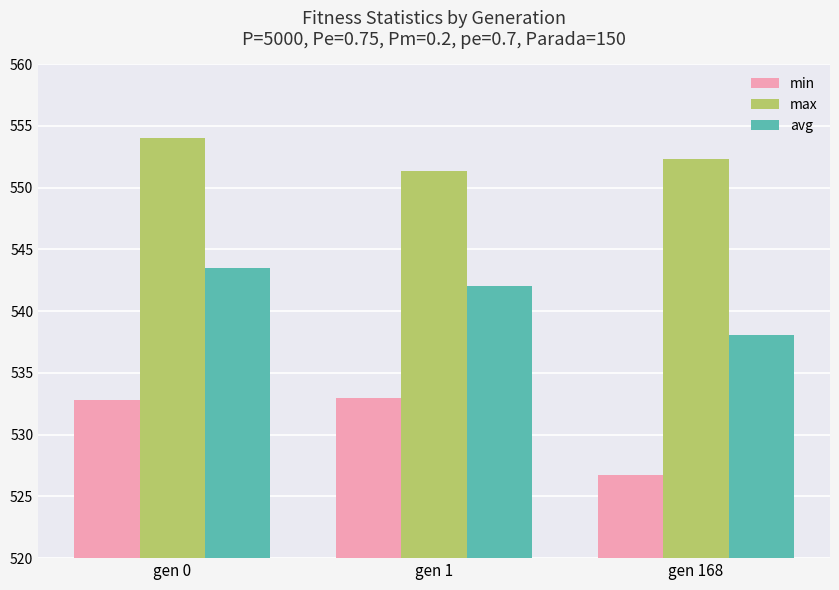

Rank the series by their maximum value, from lowest to highest.

min, avg, max